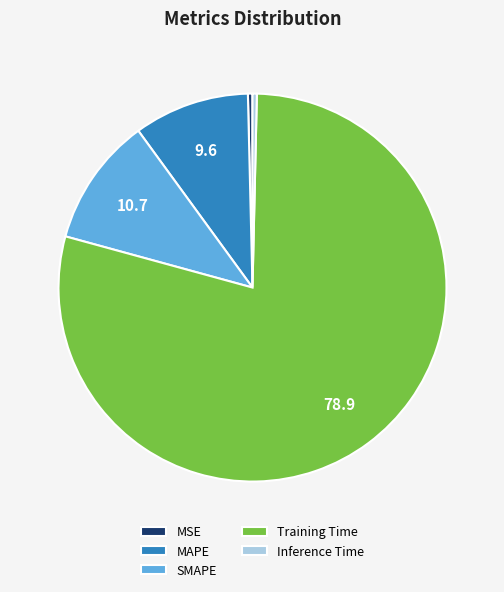

Which slice represents more than half of the pie?

Training Time